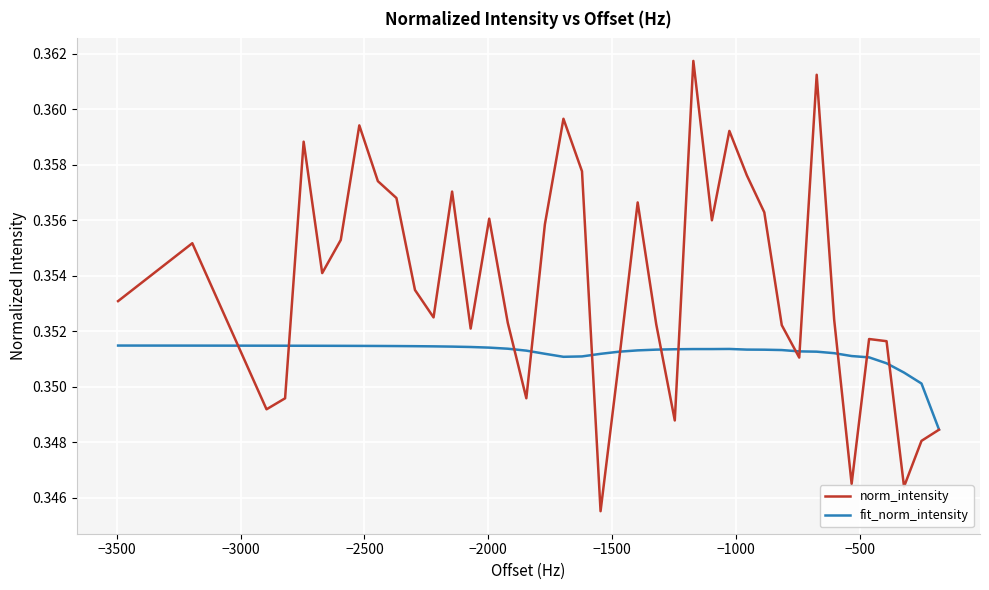

List the series in order of their overall mean, lowest first.

fit_norm_intensity, norm_intensity